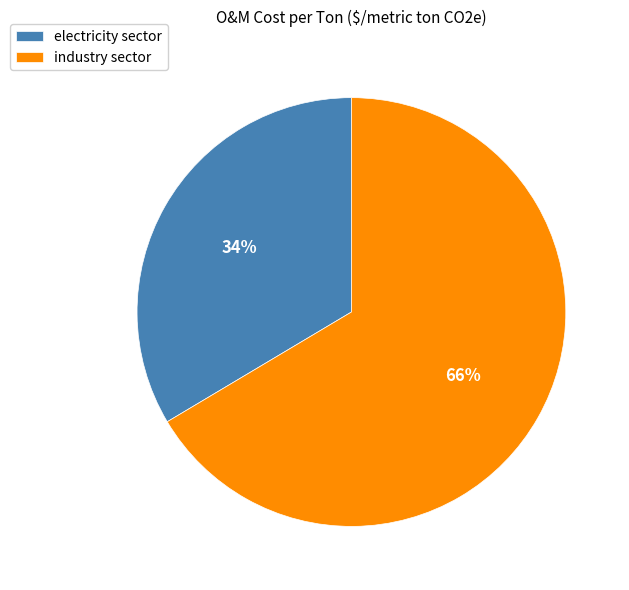

How many slices are in this pie chart?

2